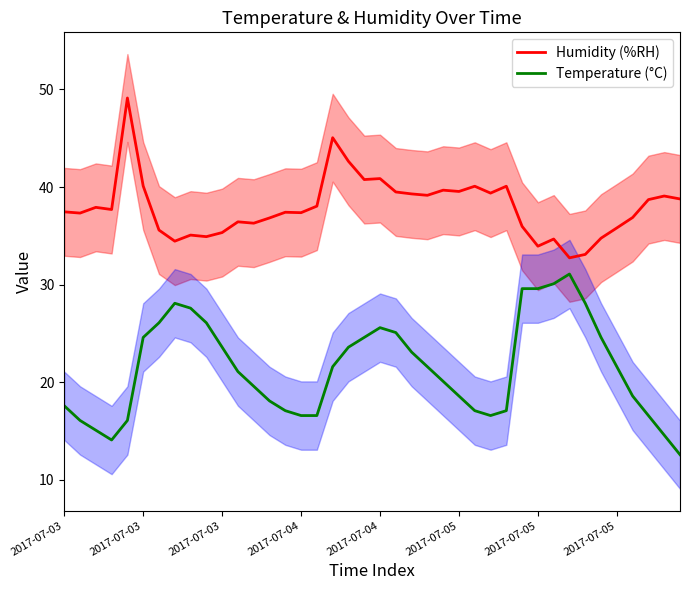

At 17, list the series in order from largest to smallest.

Humidity (%RH), Temperature (°C)